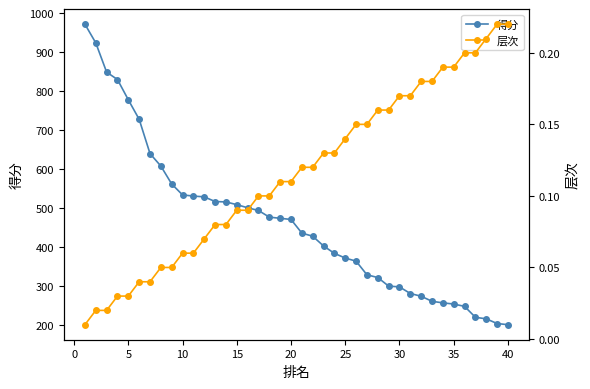

What is the highest value of the 得分 series?

972